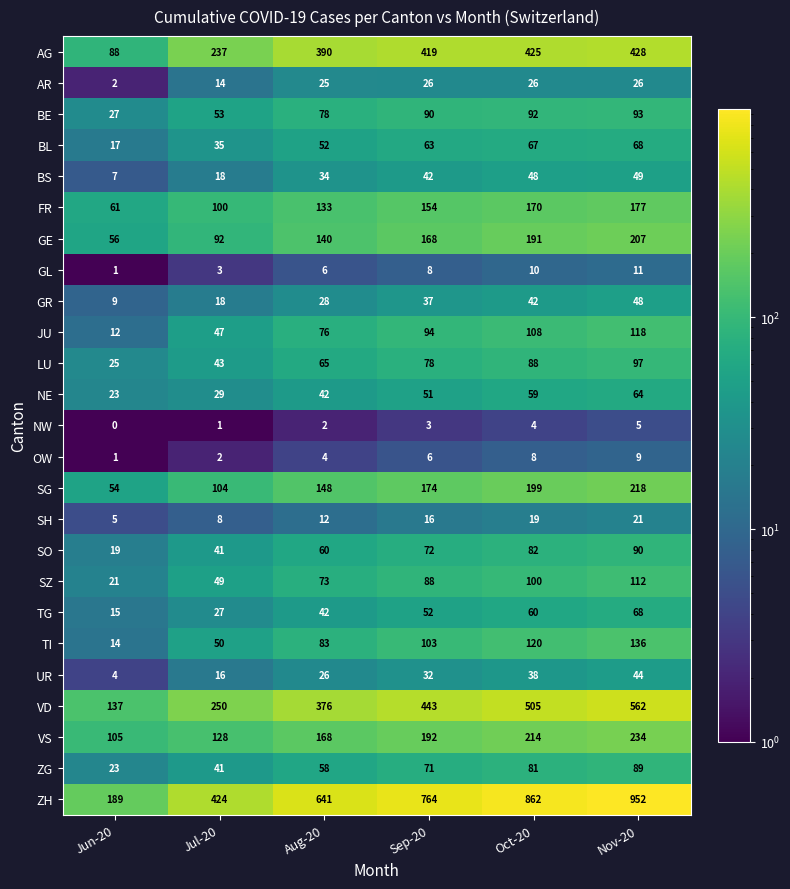

What is the total value across all series at Jun-20?

915